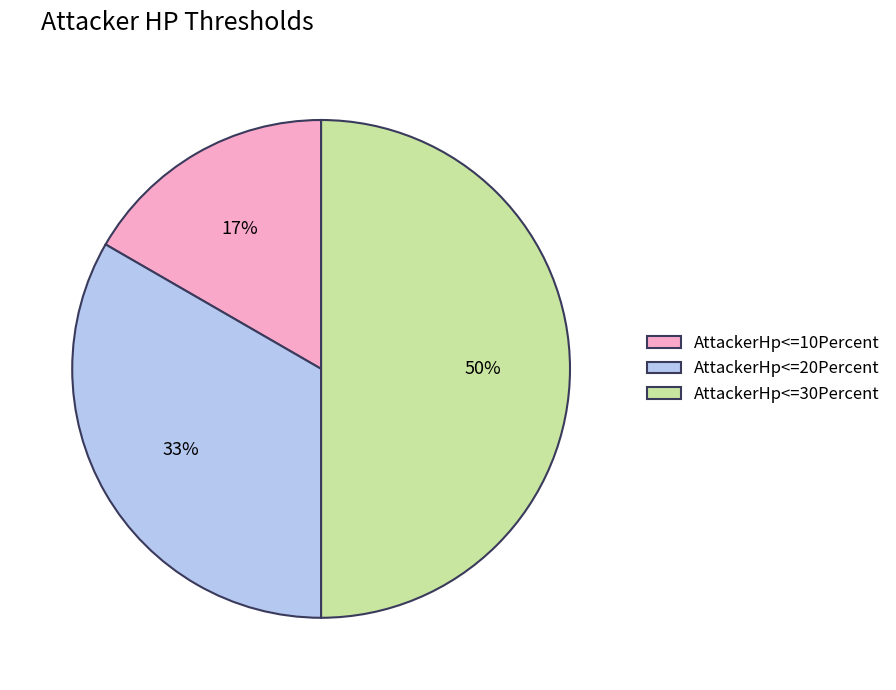

To the nearest percent, what percentage of the pie is AttackerHp<=20Percent?

33%